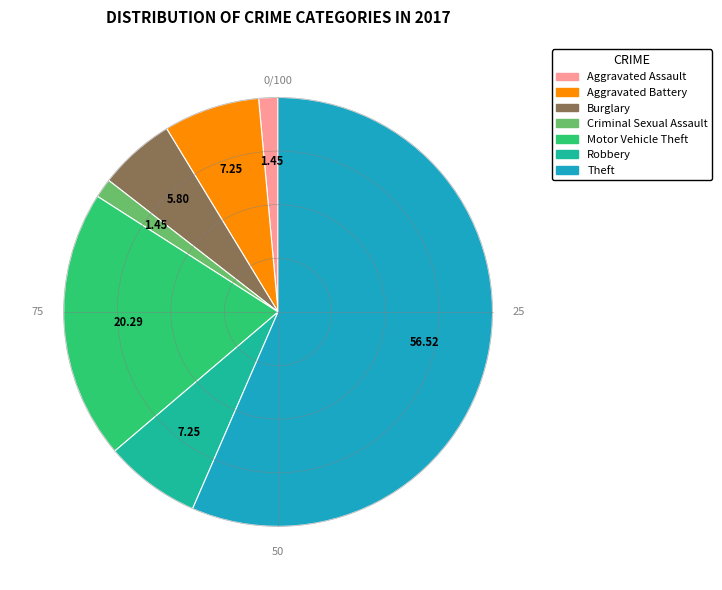

Does Criminal Sexual Assault represent more than half of the total?

No